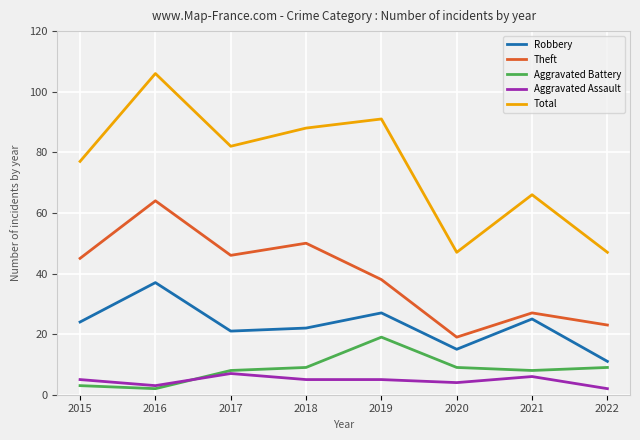

In Total, how many points are lower than both neighbors (excluding endpoints)?

2